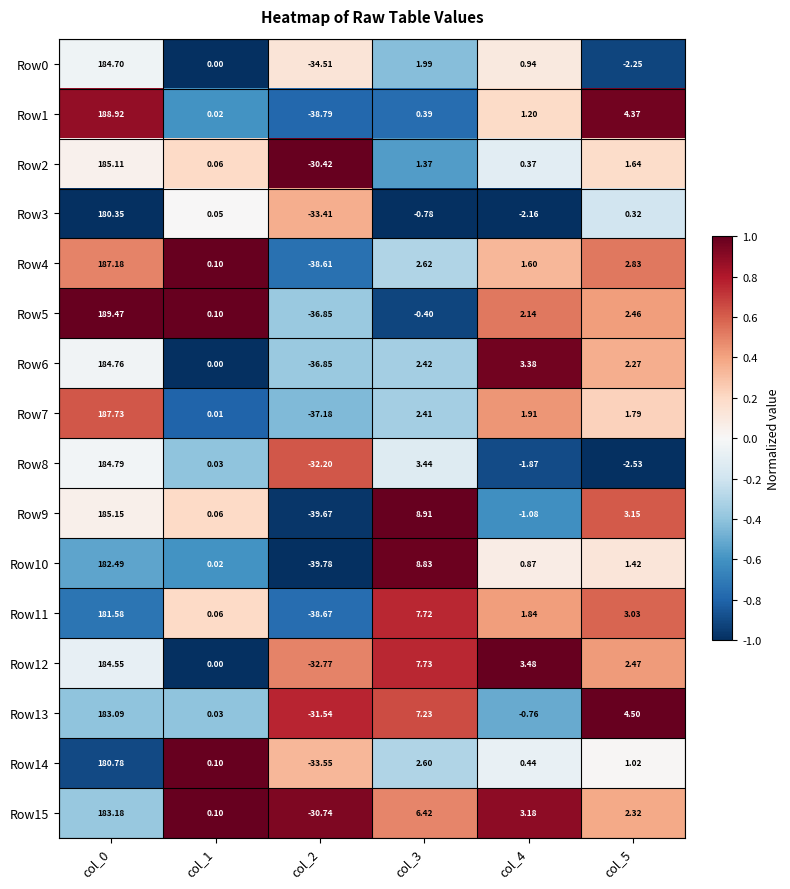

Is the value of Row2 at col_0 greater than the value of Row12 at col_0?

Yes